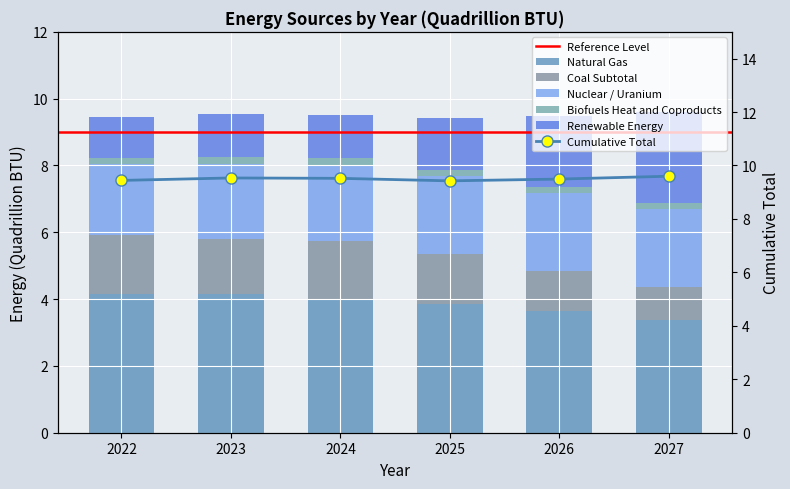

Rank the series at 2026 from highest to lowest value.

Natural Gas, Nuclear / Uranium, Renewable Energy, Coal Subtotal, Biofuels Heat and Coproducts